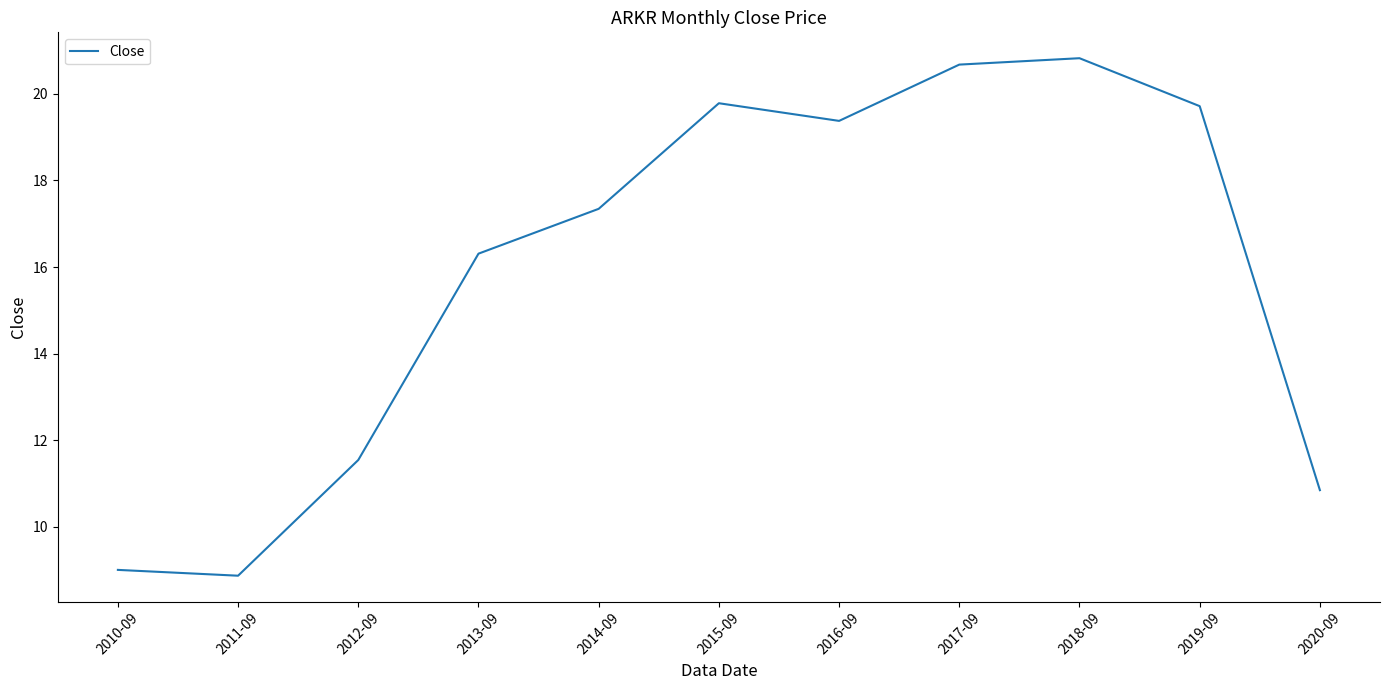

How many lines are shown in the chart?

1